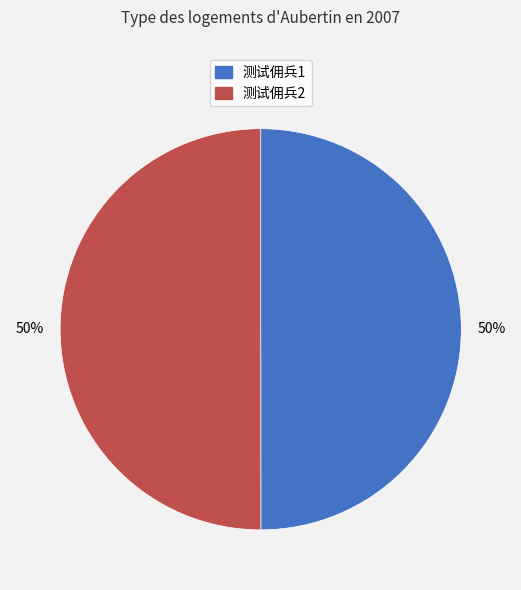

What is the ratio of the value at 测试佣兵2 to the value at 测试佣兵1?

1.0